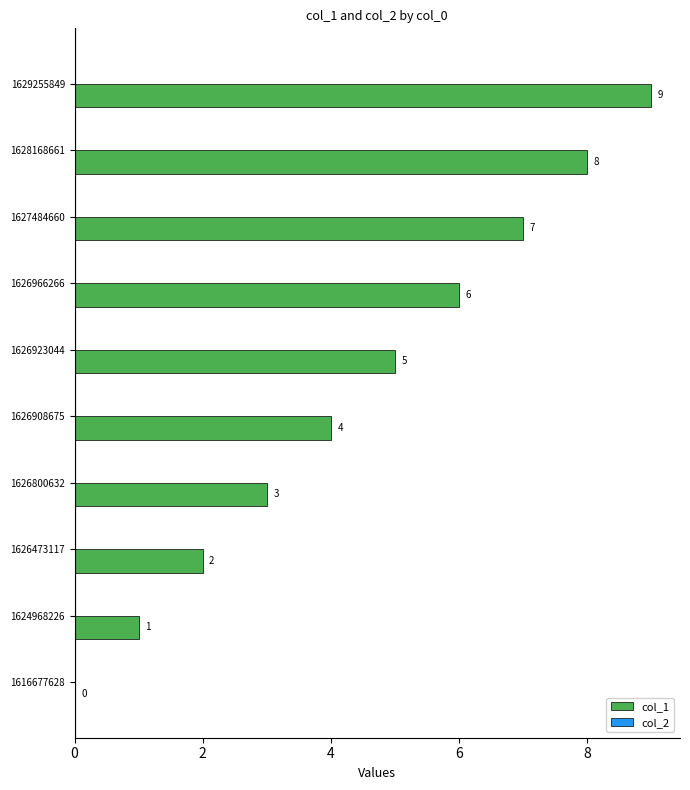

Approximately how many times larger is the value at 1626908675 compared to 1626800632?

1.3